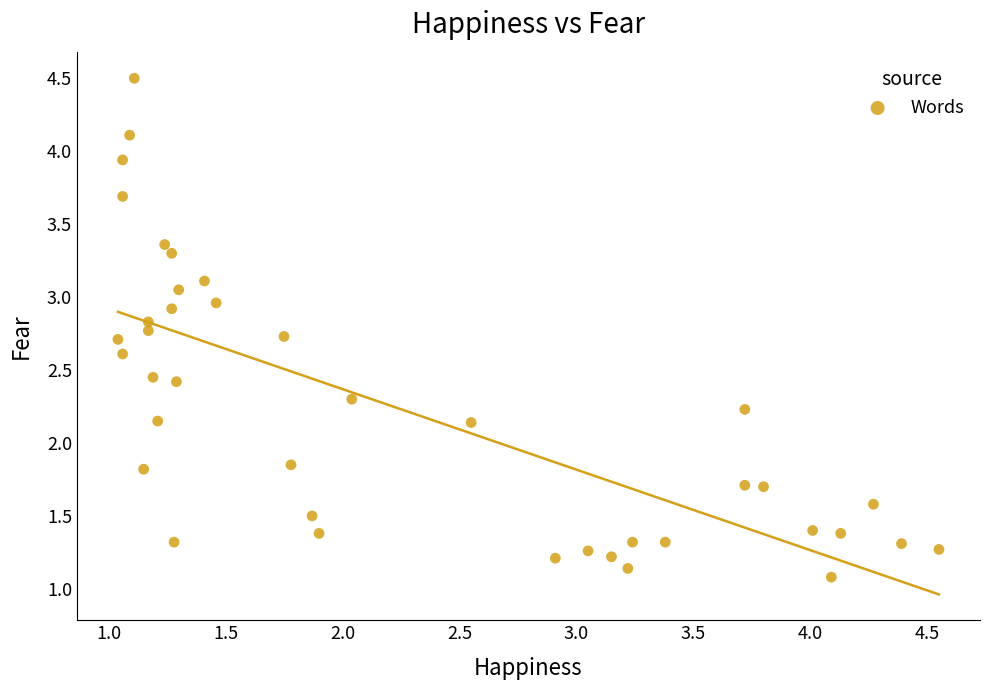

What is the range of X values (max minus min)?

3.5